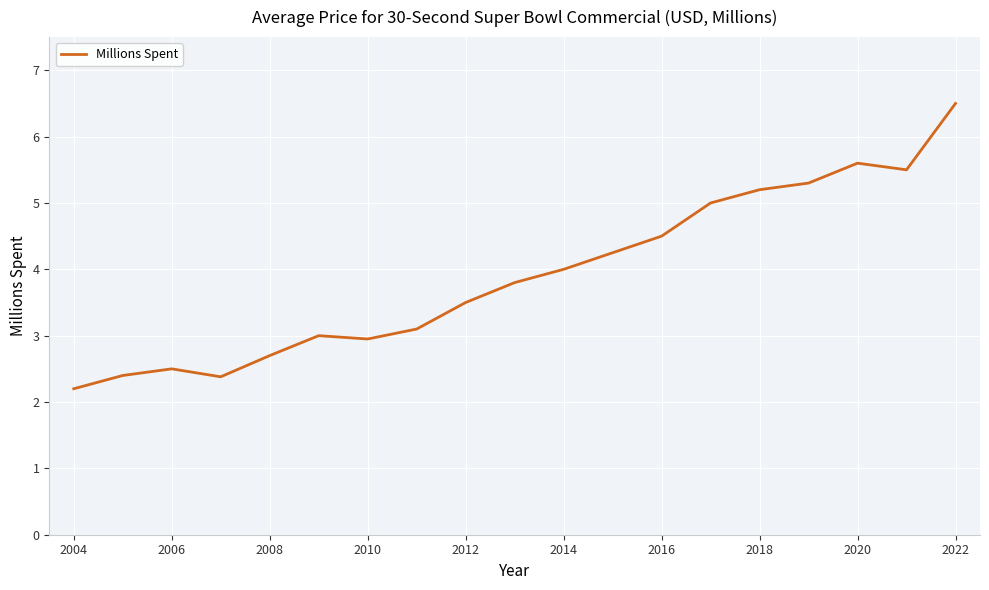

What is the difference between the maximum and minimum values?

4.3